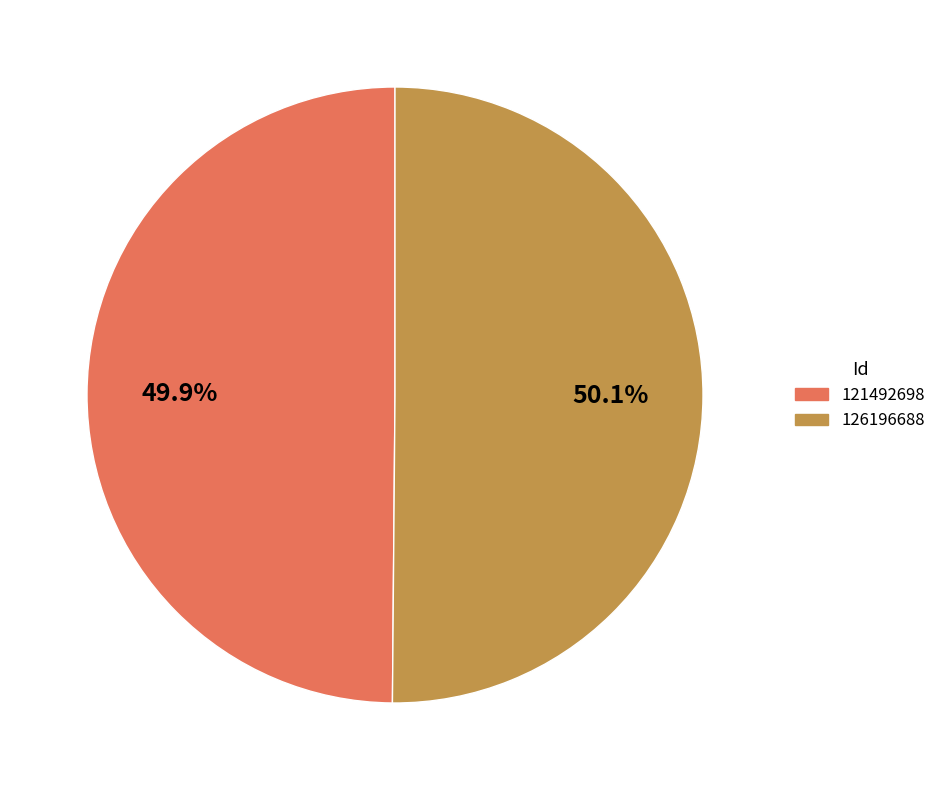

Approximately how many times larger is the value at 126196688 compared to 121492698?

1.0